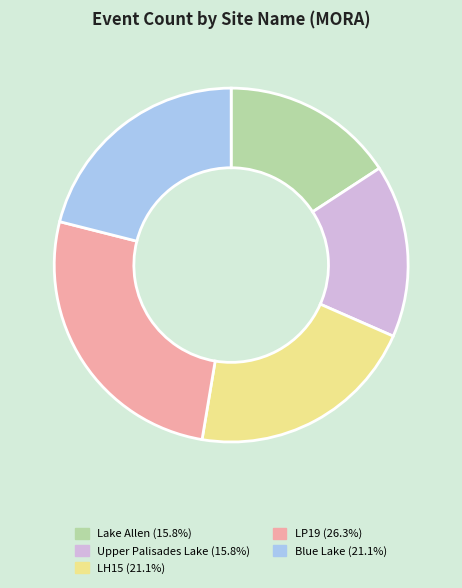

Does any single category account for the majority?

No